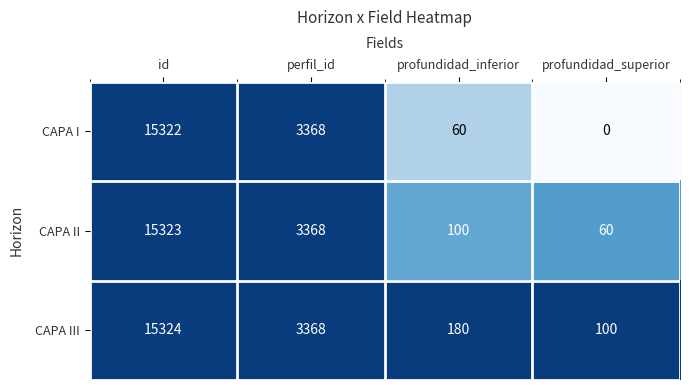

What is the greatest value displayed?

15324